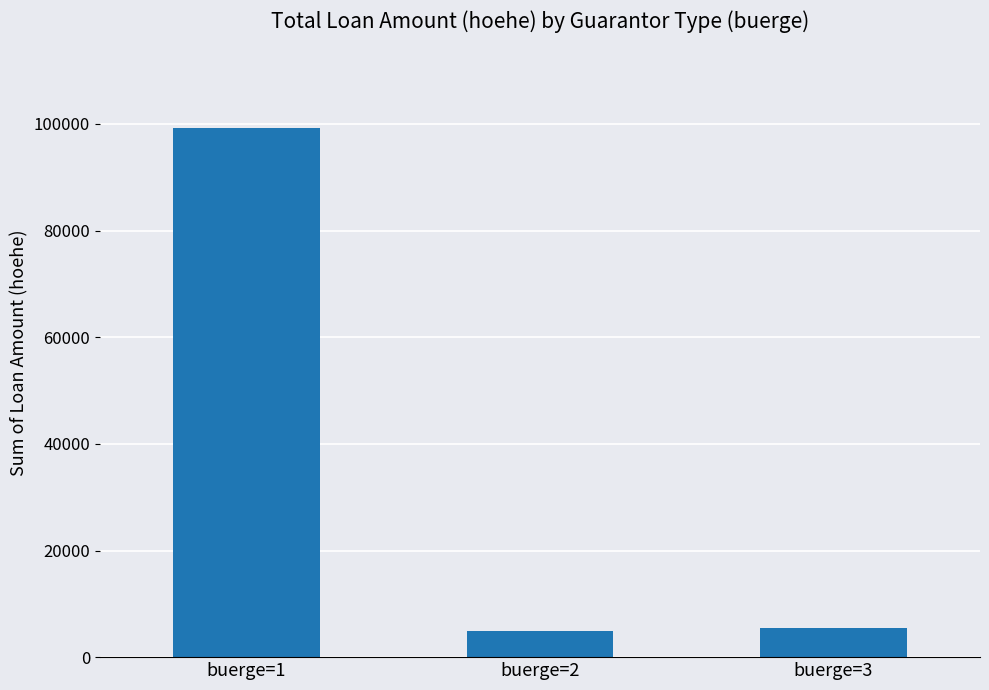

What is the value of the 3rd bar from the left?

5483